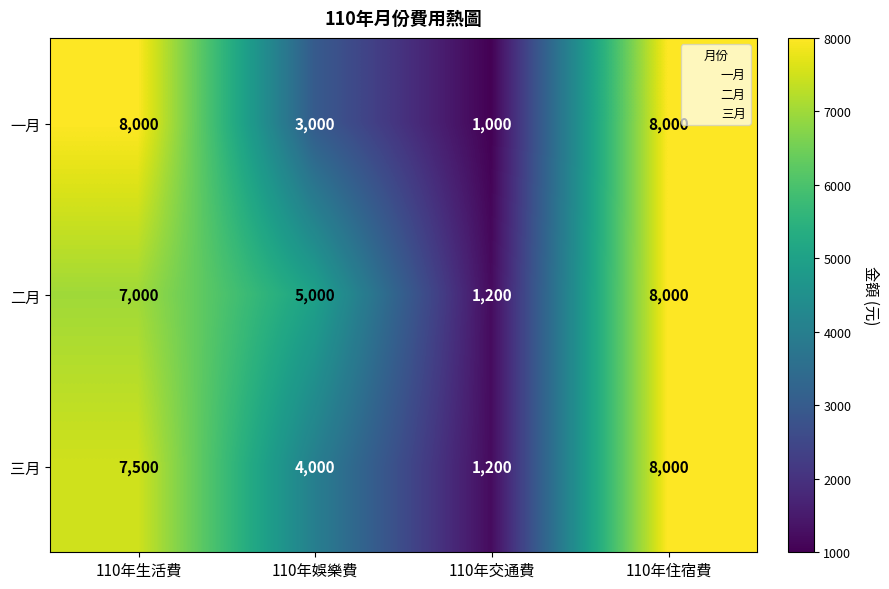

What is the spread (max minus min) of values at 110年交通費?

200